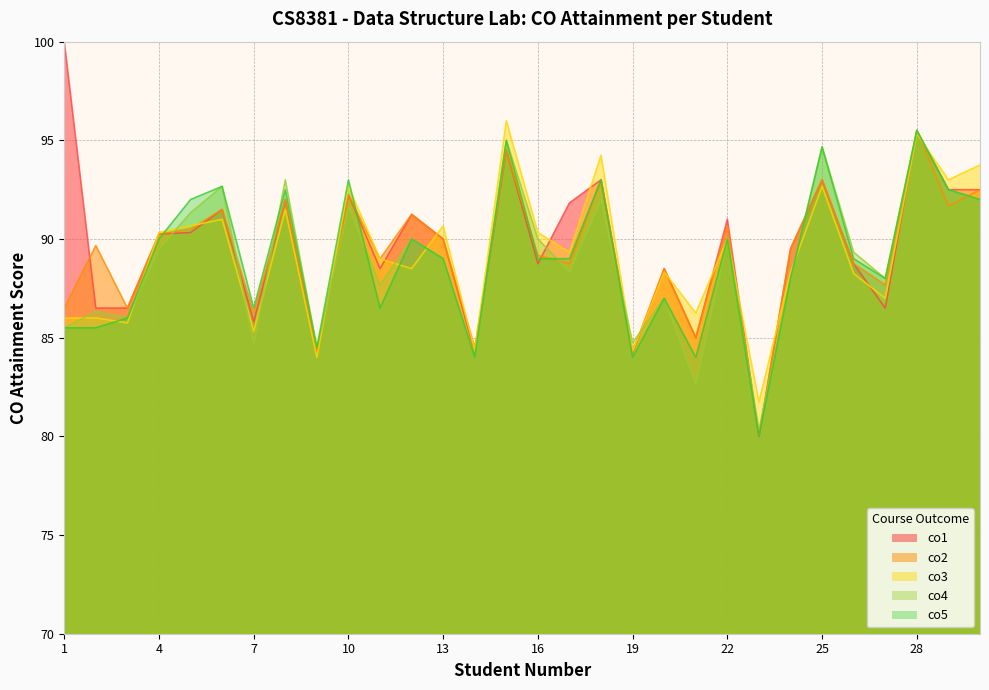

How many interior local peaks does the co2 series have?

11